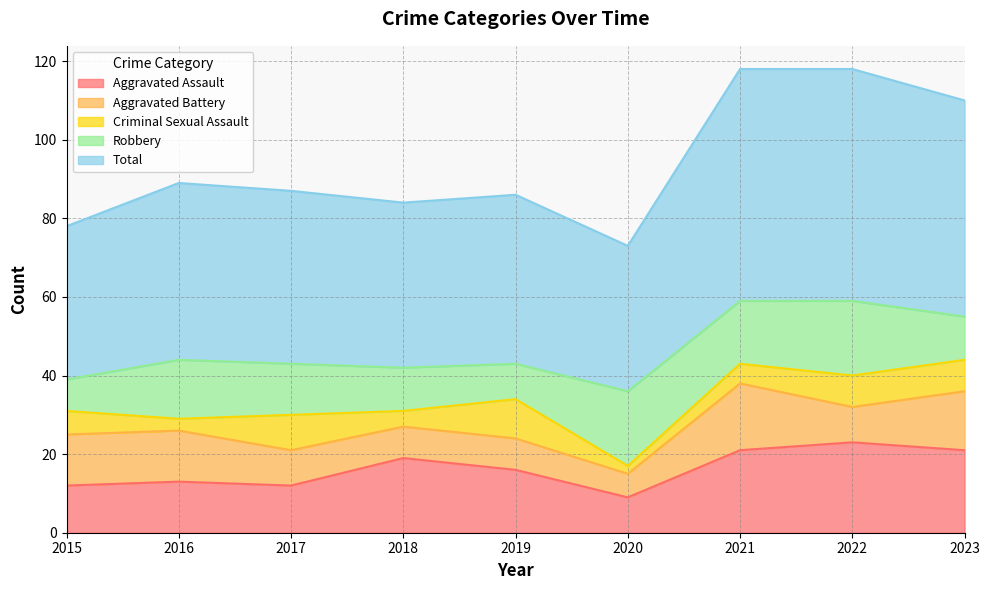

What is the difference between the maximum and minimum values in the Robbery series?

11